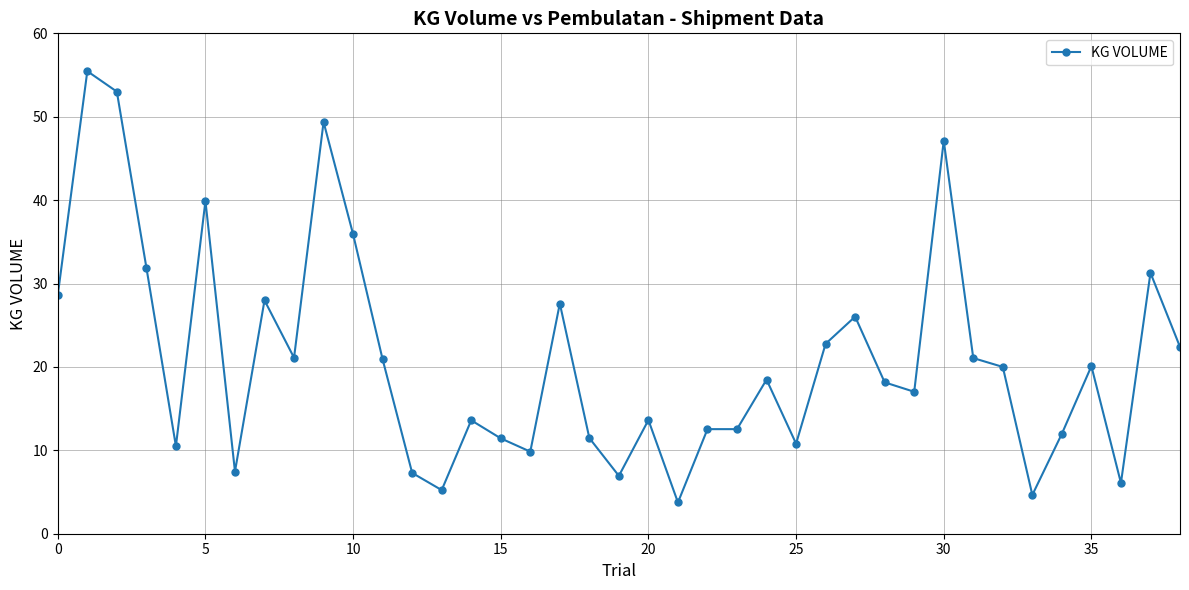

Count the number of categories in the chart.

39